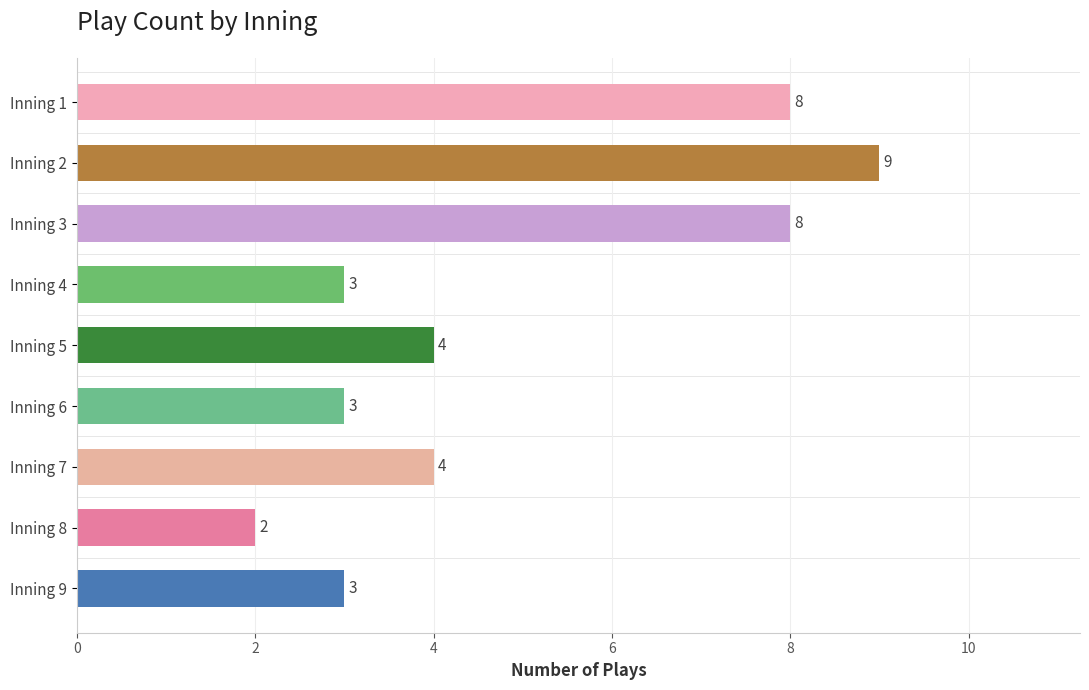

Are the bars horizontal?

Yes